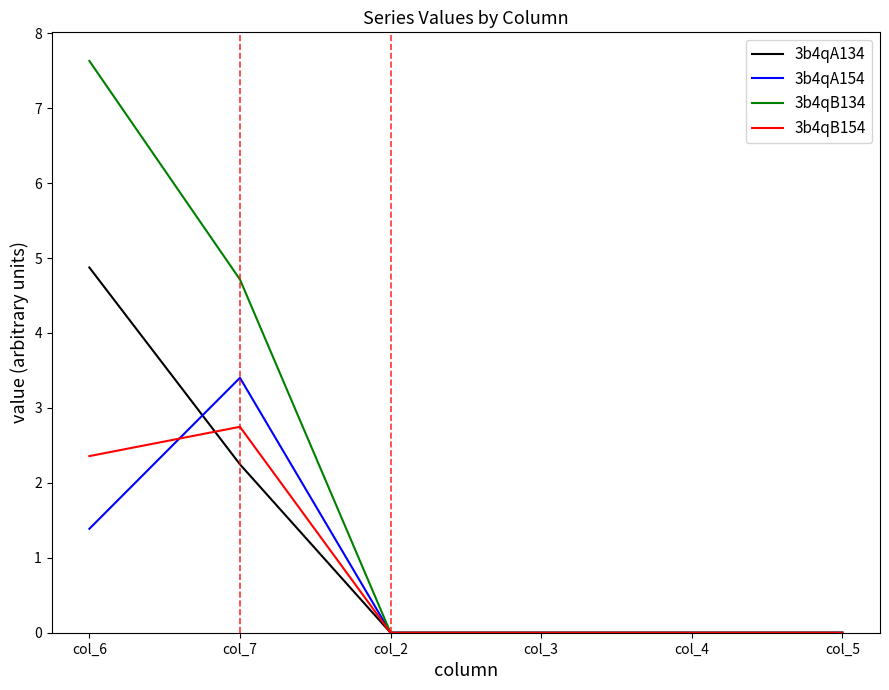

True or false: 3b4qB154 and 3b4qA134 intersect in this chart.

True